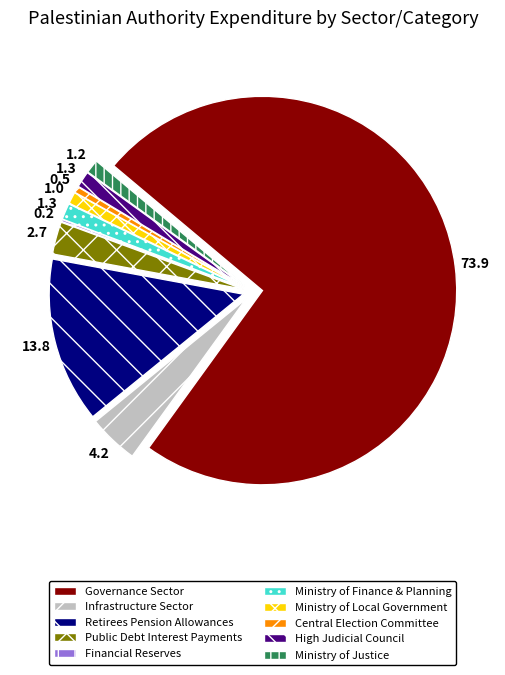

Between Infrastructure Sector and Ministry of Justice, which is larger?

Infrastructure Sector